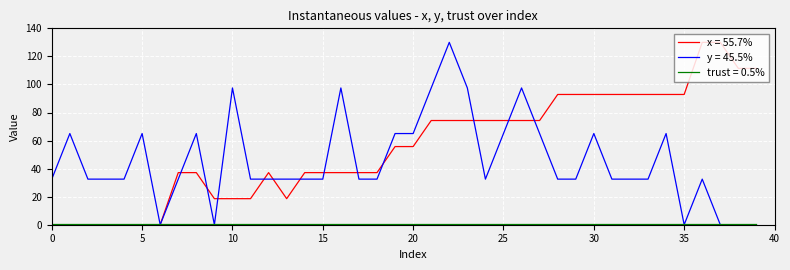

What is the maximum value for x = 55.7%?

130.0